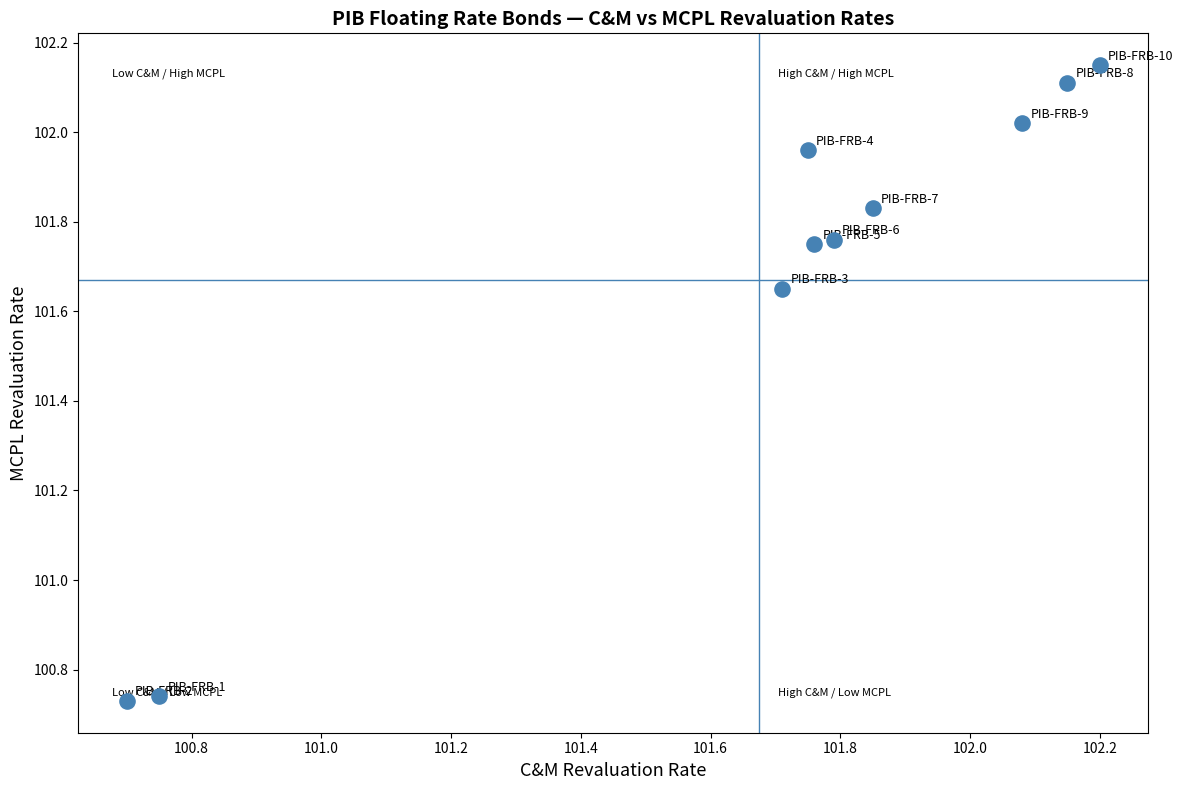

What is the range of X values (max minus min)?

1.5